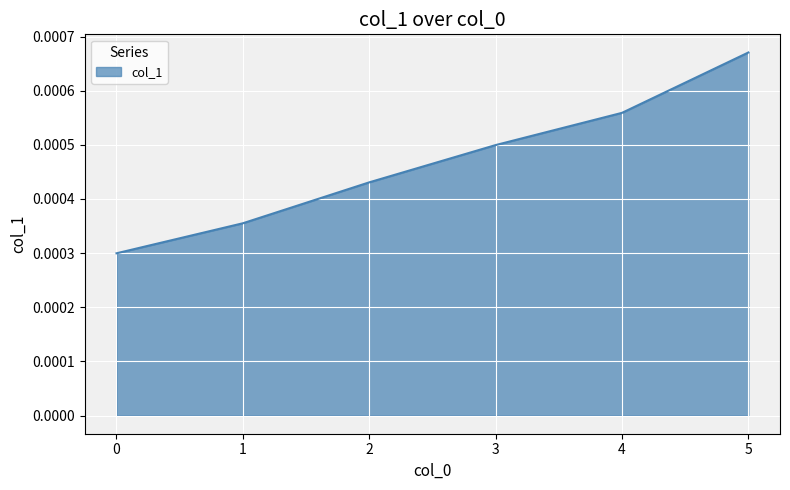

True or false: the data has more than 2 interior local peaks.

False